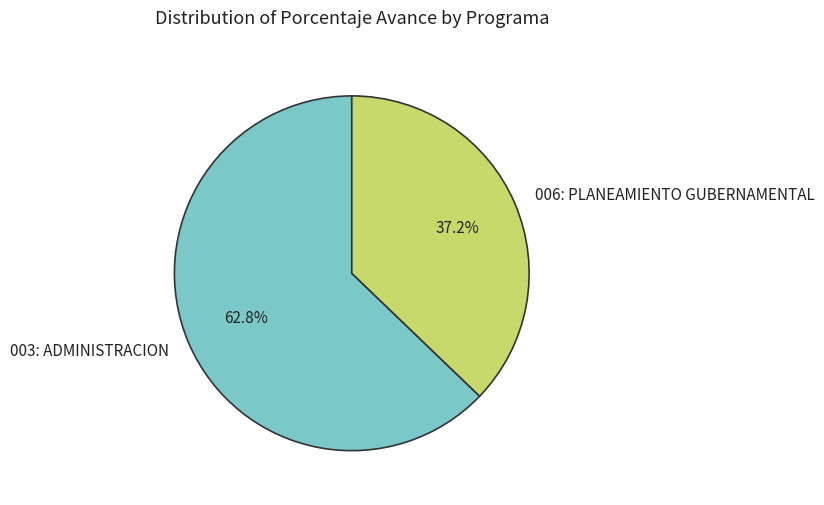

Does 006: PLANEAMIENTO GUBERNAMENTAL account for over 50% of the chart?

No